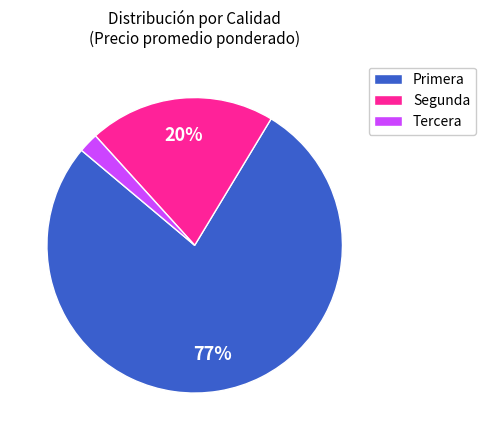

Do Tercera and Segunda together represent more than half of the pie?

No